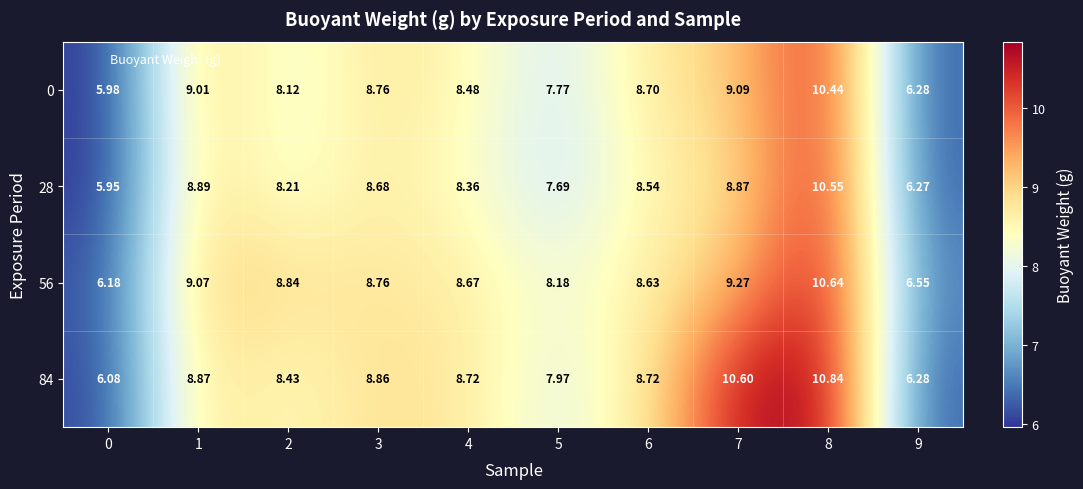

At which category is the sum across all series the highest?

8